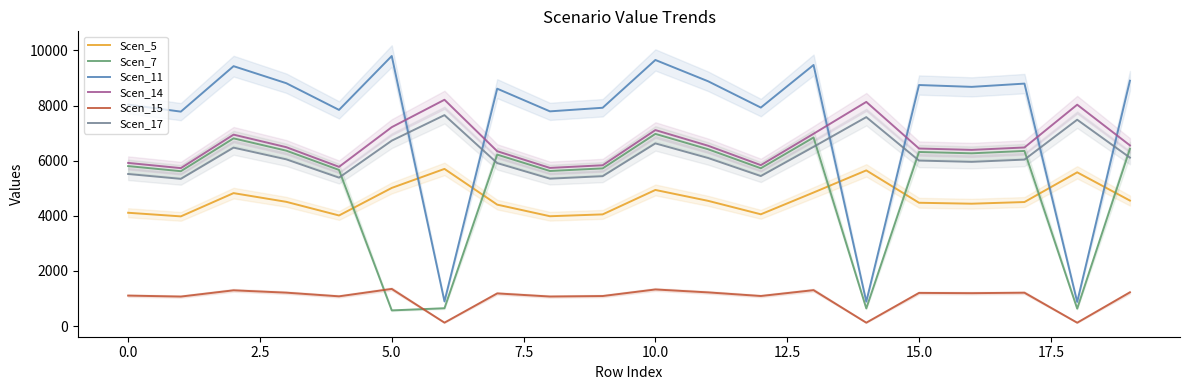

Rank the series by their maximum value, from lowest to highest.

Scen_15, Scen_5, Scen_7, Scen_17, Scen_14, Scen_11